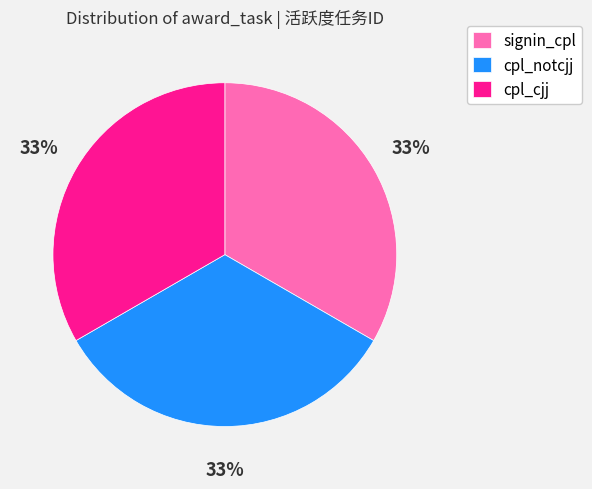

To the nearest percent, what is the average slice percentage?

33%